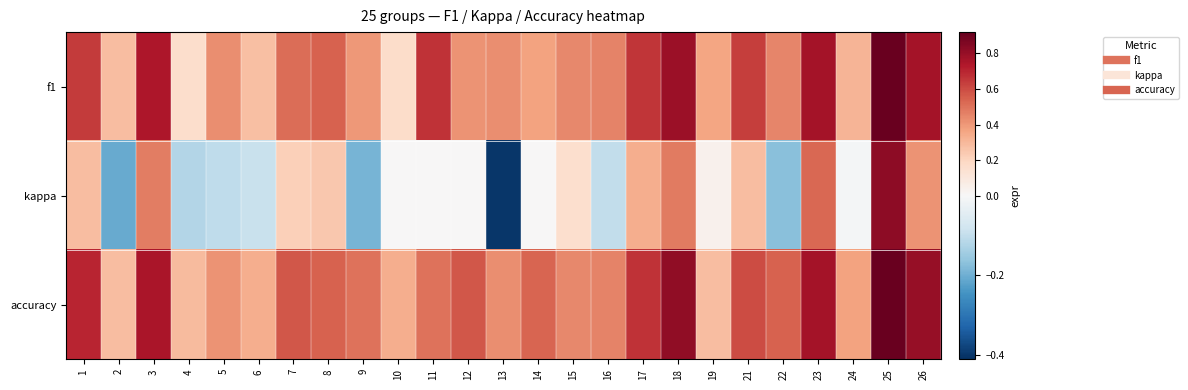

At how many categories does at least one series exceed 0?

25